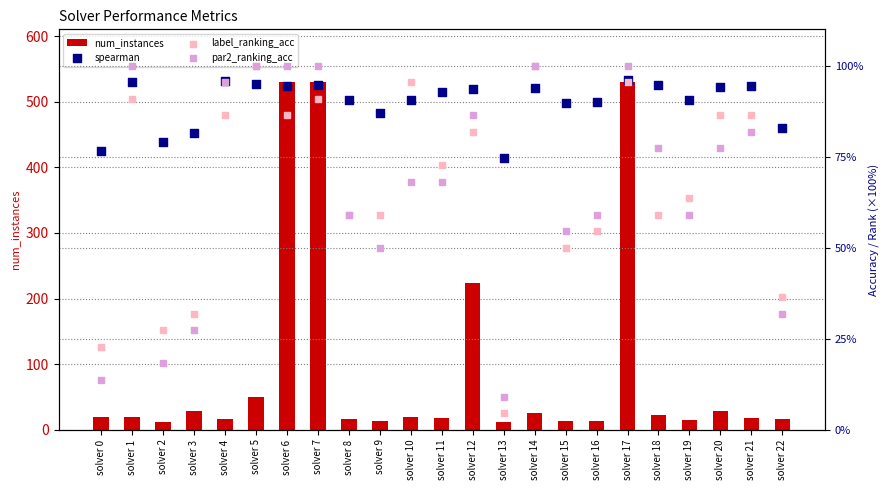

At which category is the sum across all series the highest?

solver 17